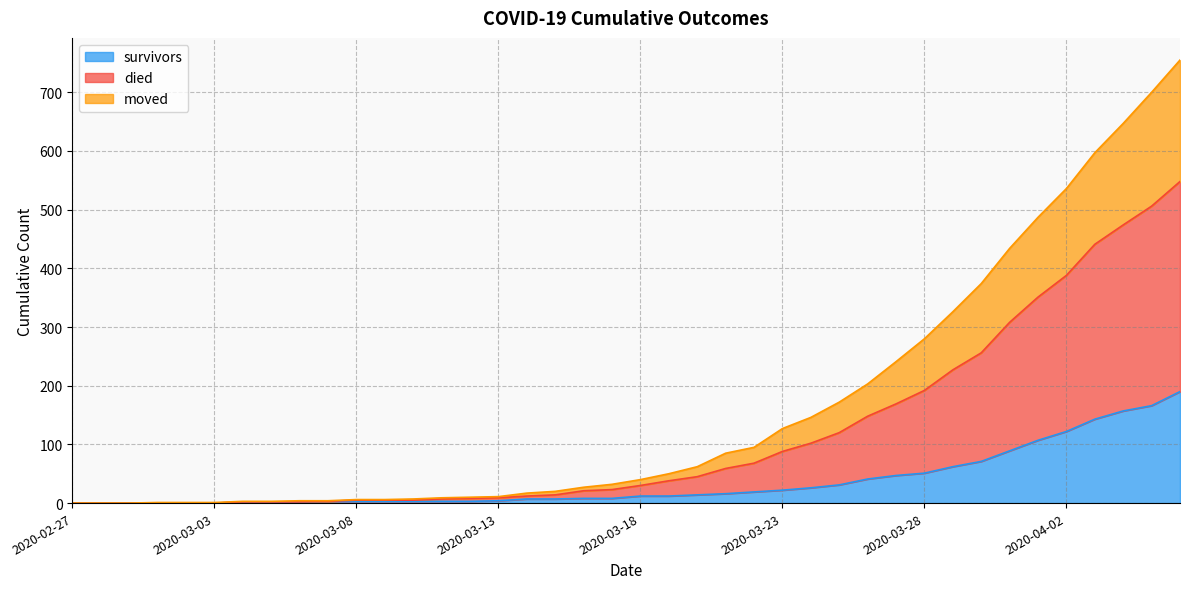

What is the maximum value for survivors?

190